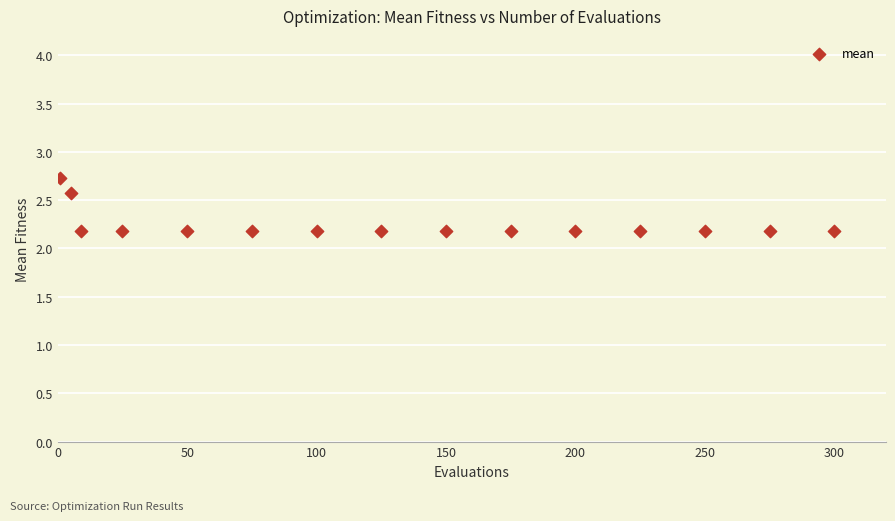

What is the range of X values (max minus min)?

299.0